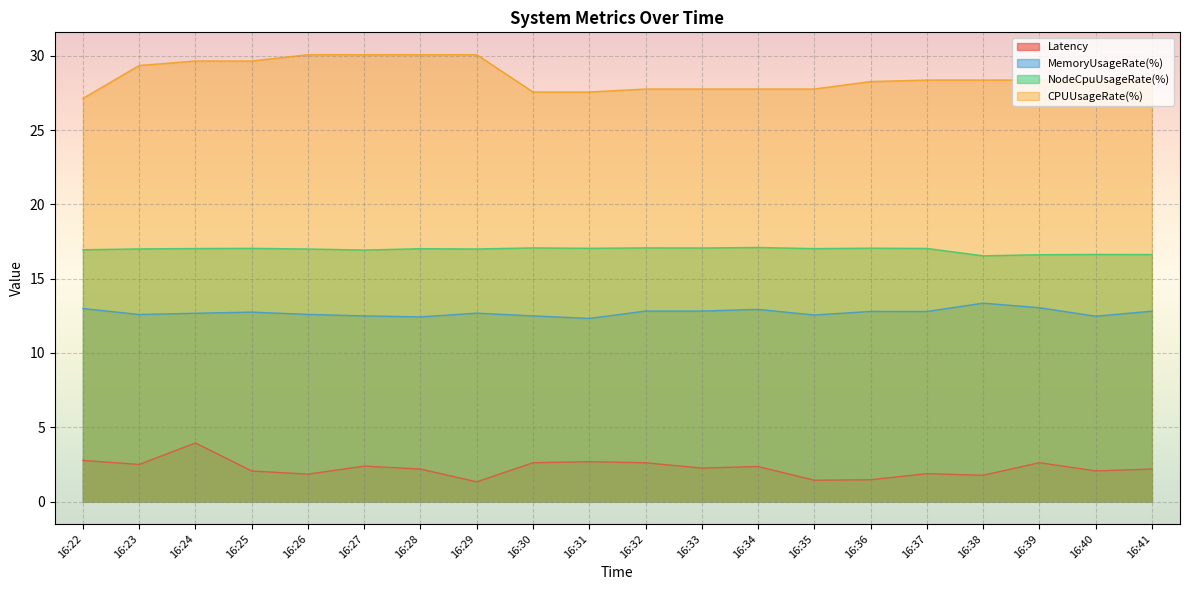

What is the difference between the Latency values at 16:38 and 16:29?

0.4